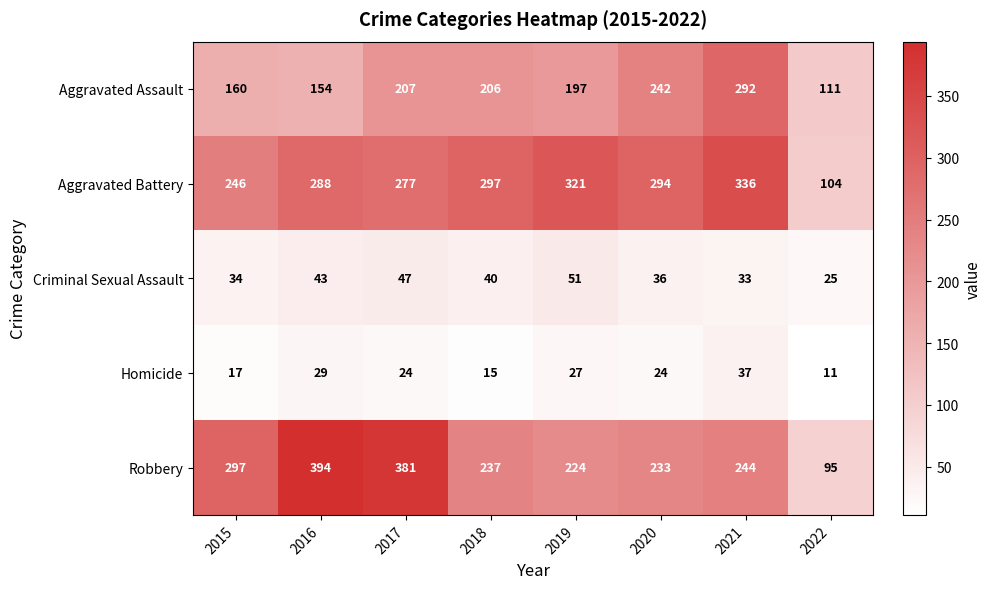

How many data points does each series have?

8